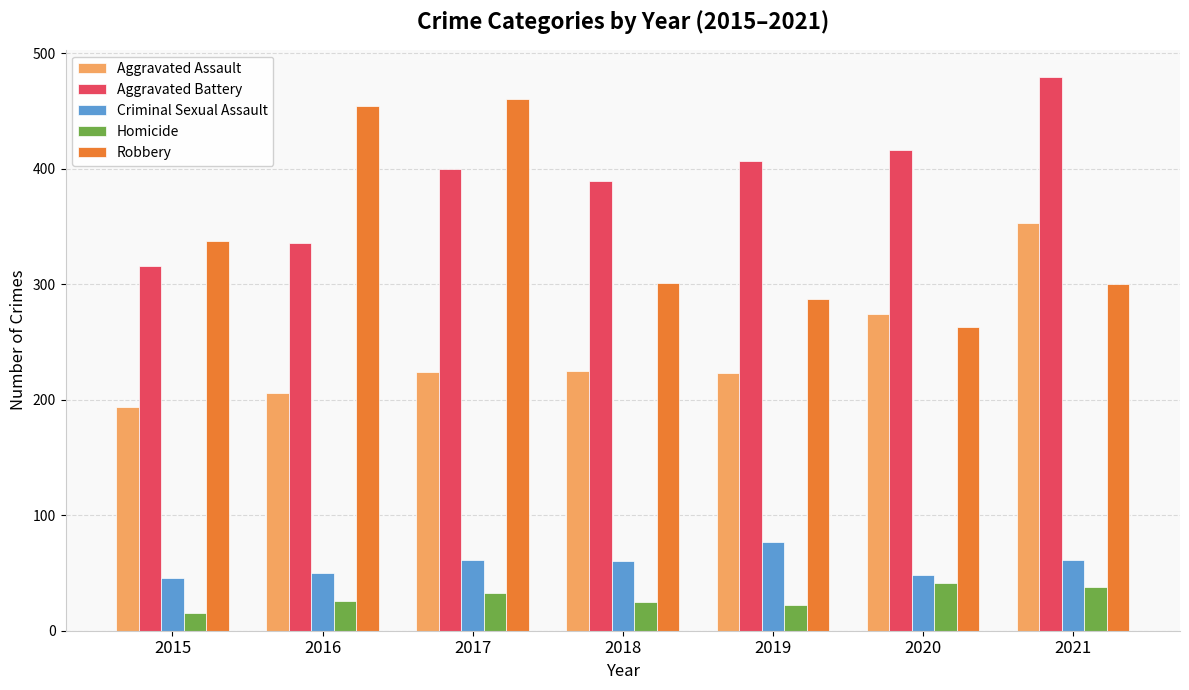

What is the sum of all Homicide values?

200